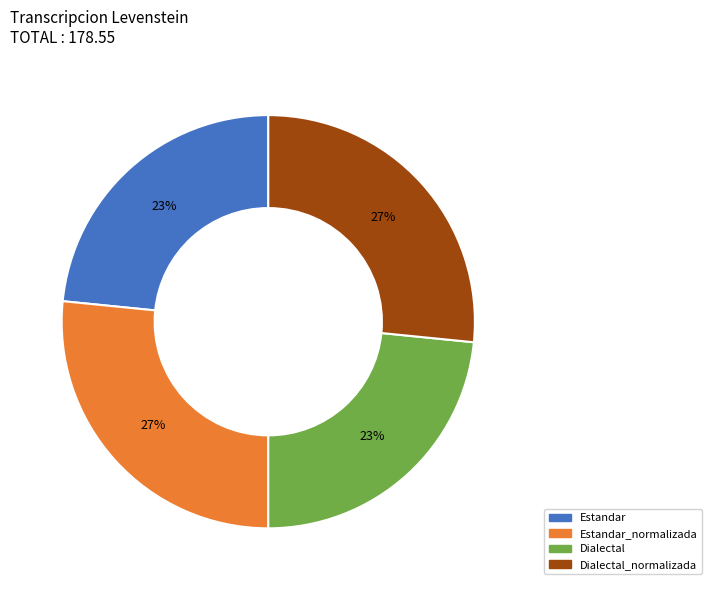

To the nearest percent, what is the combined percentage of Dialectal_normalizada and Estandar?

50%